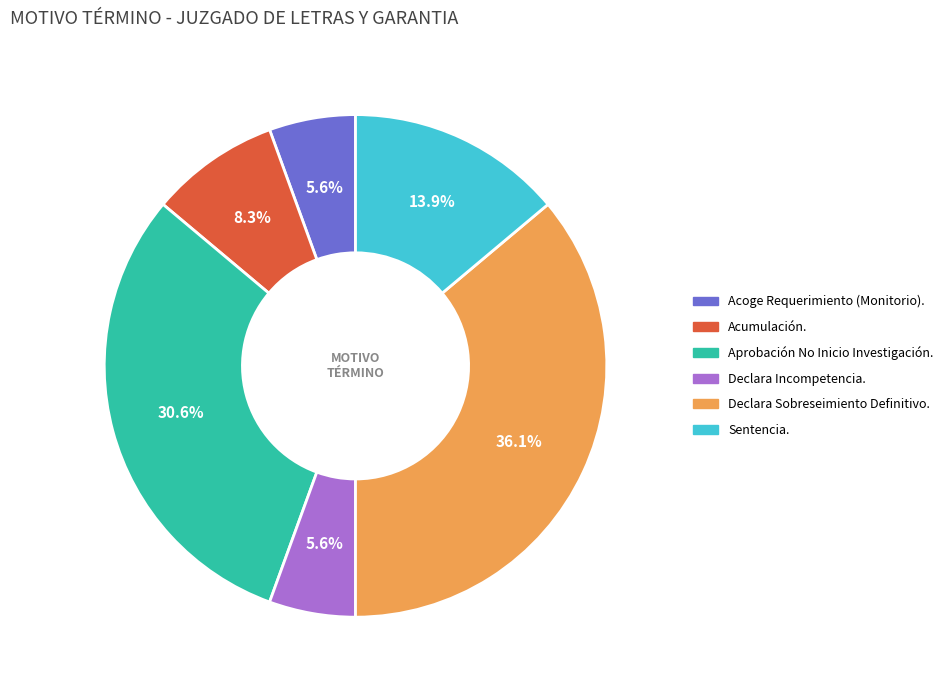

To the nearest percent, what percentage of the pie is Acoge Requerimiento (Monitorio).?

6%